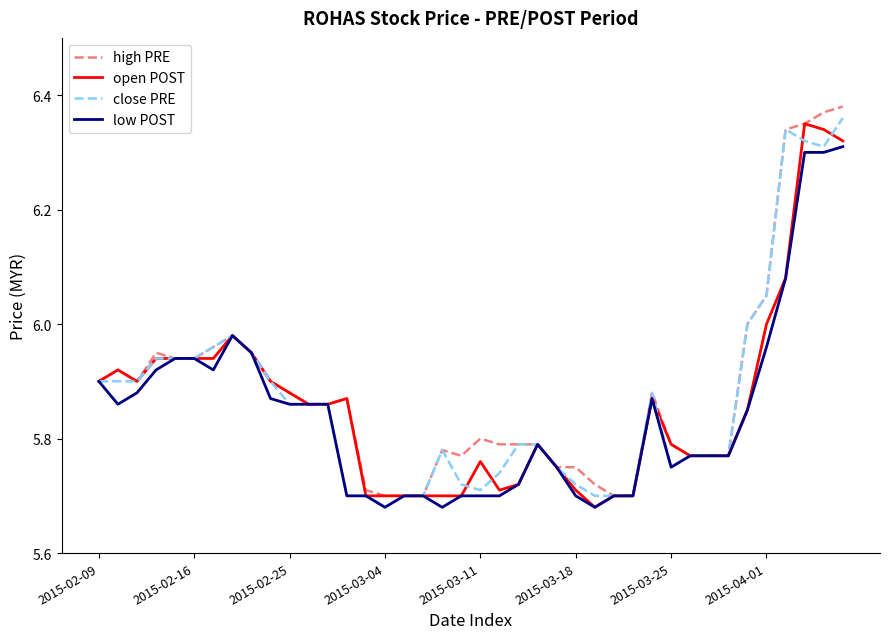

At which category is the sum across all series the highest?

39